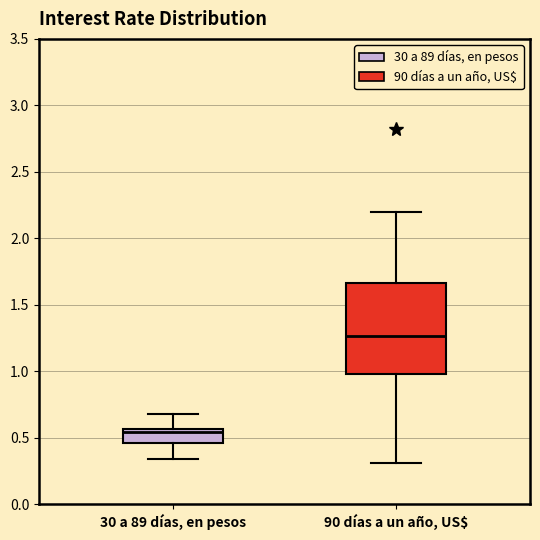

Which box has the highest median line?

90 días a un año, US$